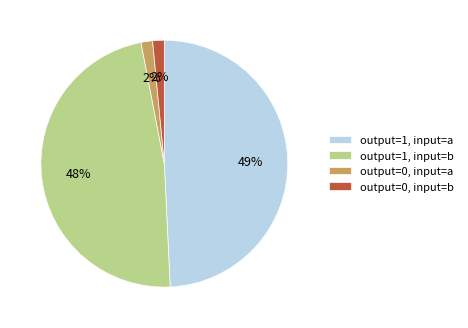

Is output=0, input=b the majority of the pie?

No